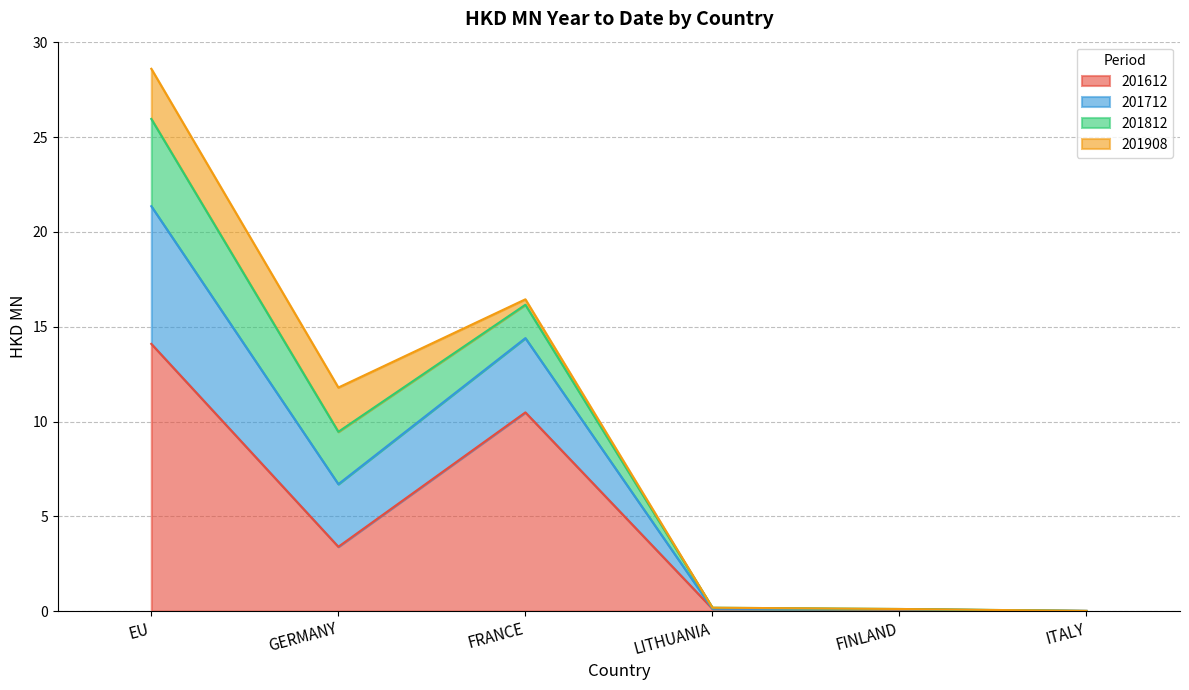

The 201612 series shows 3.2 at EU. True or false?

False